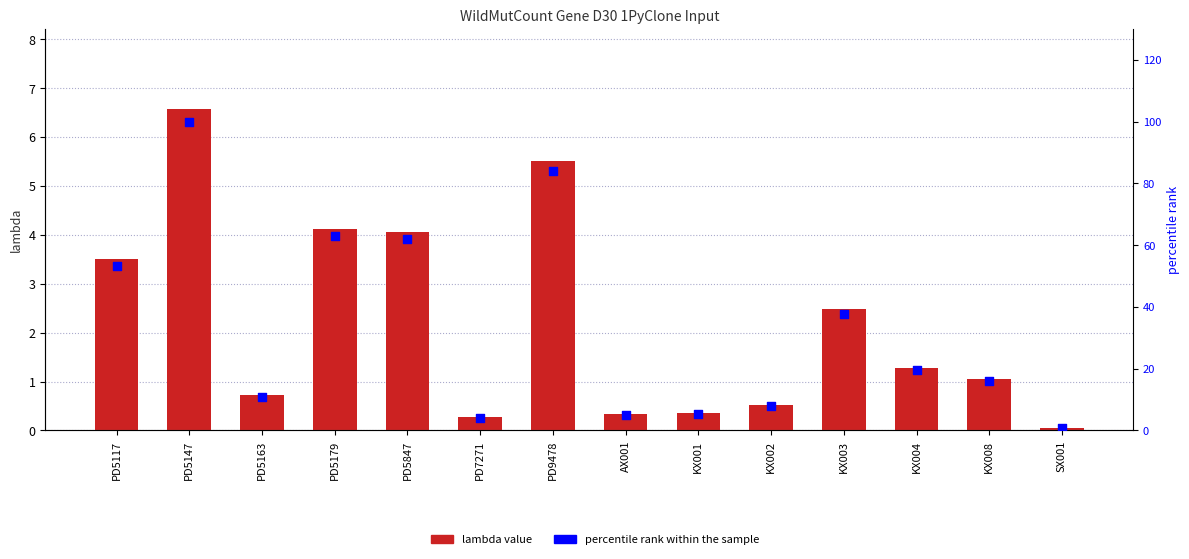

Which series reaches the maximum Y coordinate?

percentile rank within the sample